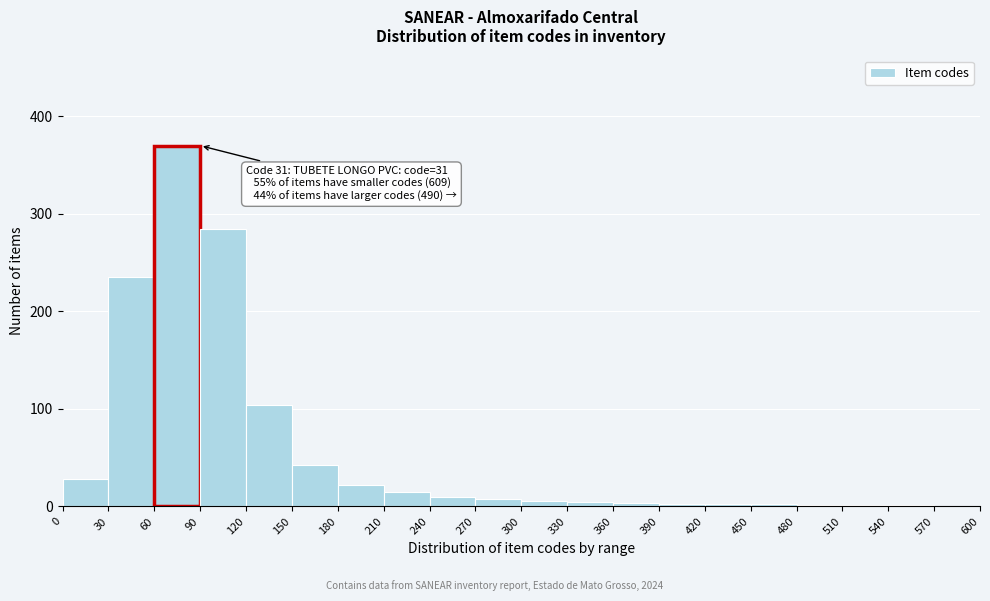

Which range on the x-axis has the tallest bar?

60 to 90